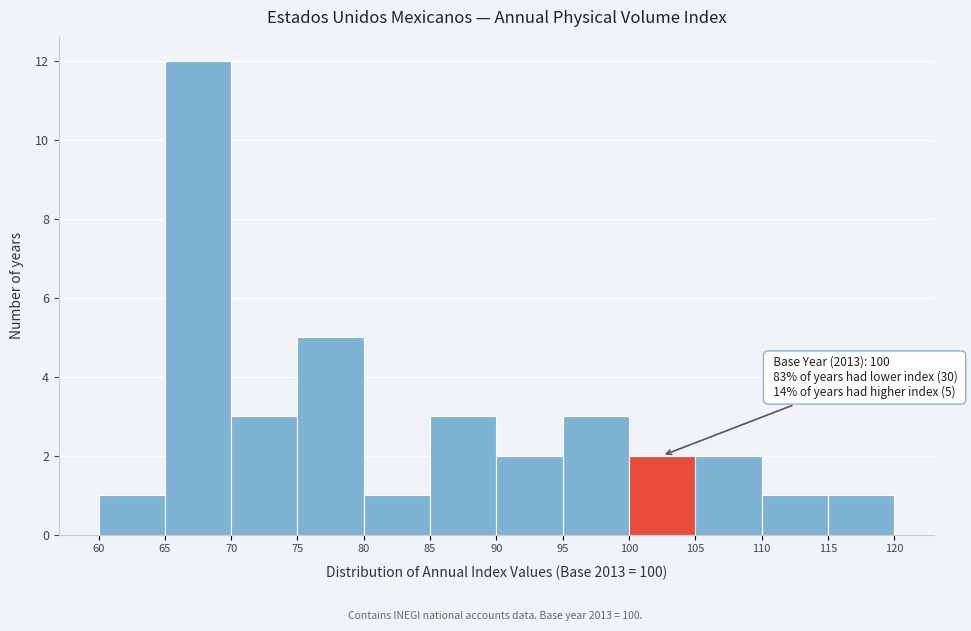

Over which range of the x-axis is the bar tallest?

65 to 70